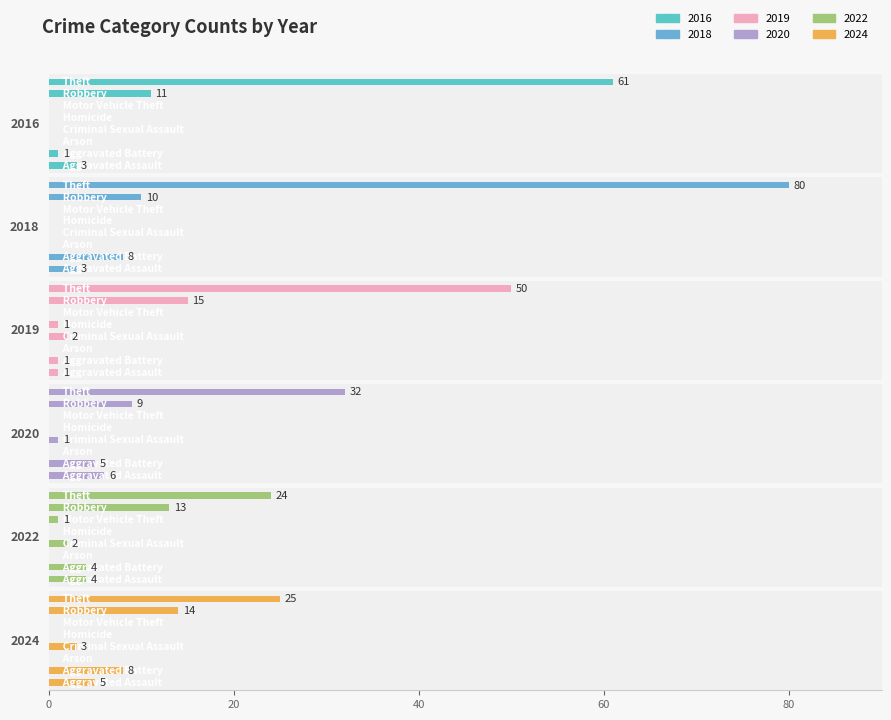

Rank the series at Theft from lowest to highest value.

2022, 2024, 2020, 2019, 2016, 2018